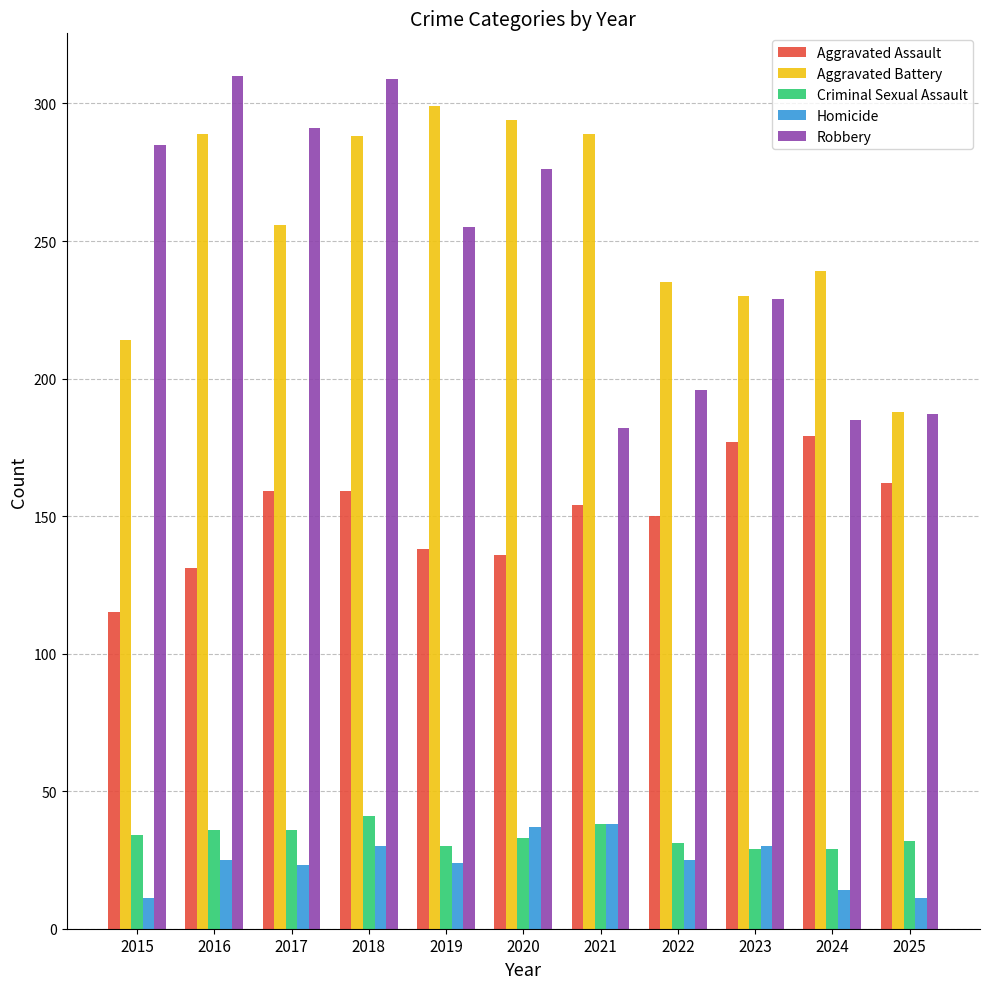

How many data points does each series have?

11